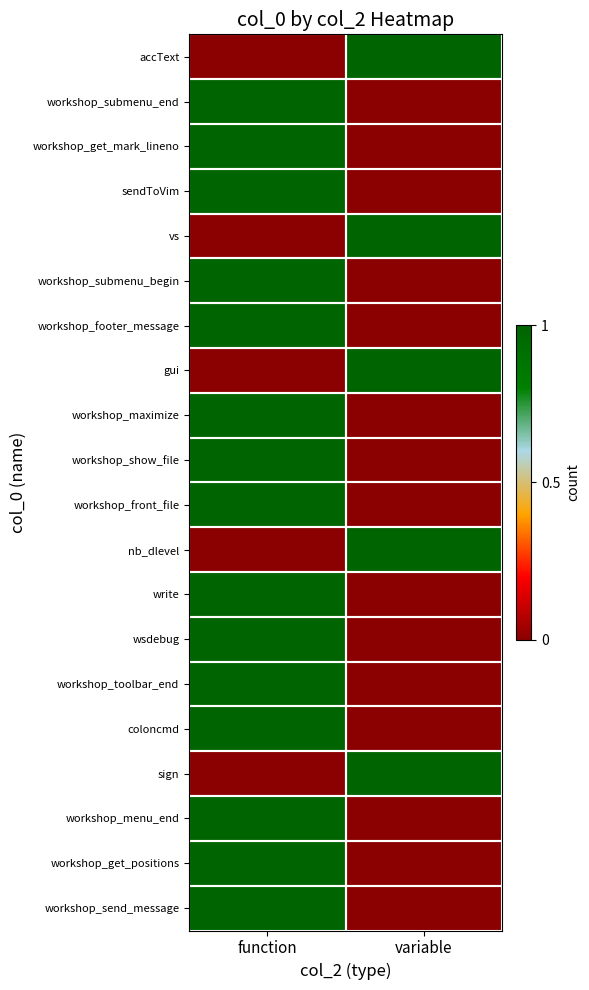

Rank the series at function from lowest to highest value.

accText, vs, gui, nb_dlevel, sign, workshop_submenu_end, workshop_get_mark_lineno, sendToVim, workshop_submenu_begin, workshop_footer_message, workshop_maximize, workshop_show_file, workshop_front_file, write, wsdebug, workshop_toolbar_end, coloncmd, workshop_menu_end, workshop_get_positions, workshop_send_message